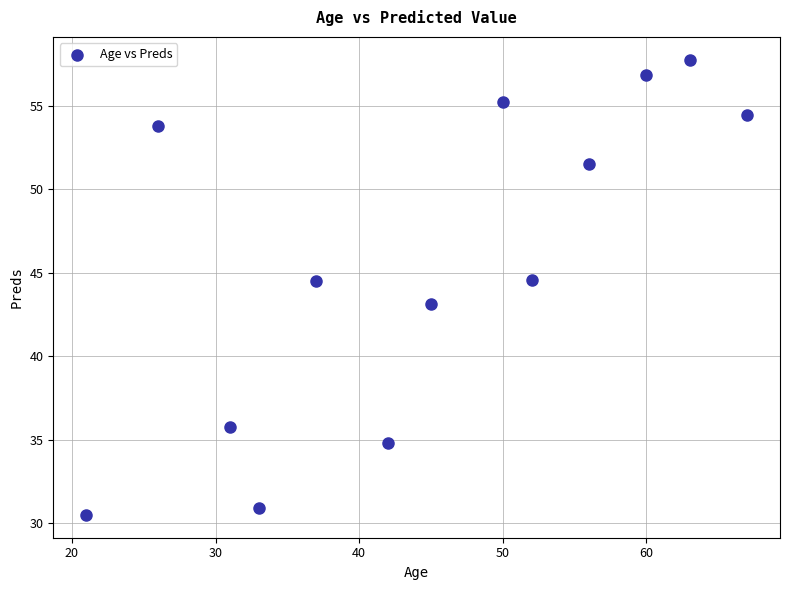

What is the range of X values (max minus min)?

46.0